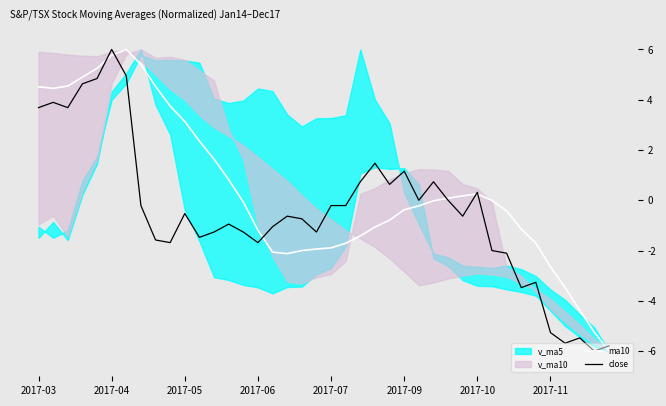

Where is ma10 nearest to the value 0?

31